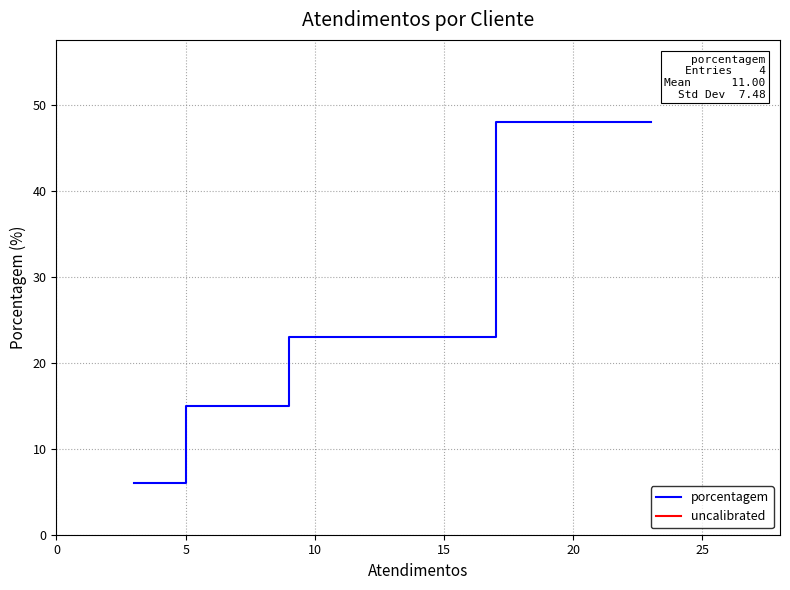

True or false: the data shows 33 at 5.

False